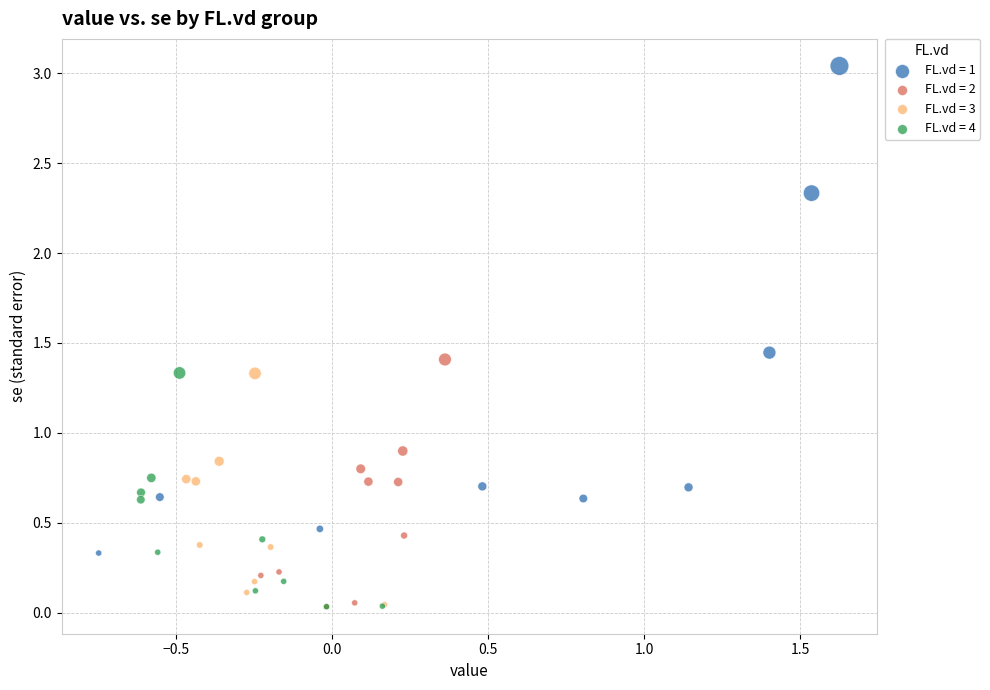

Which series reaches the maximum Y coordinate?

FL.vd = 1